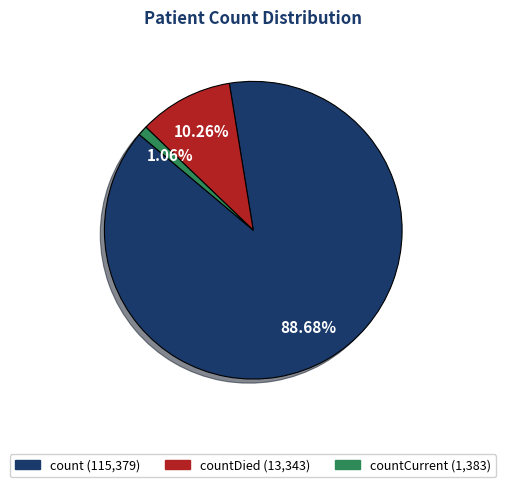

Is there any slice that represents more than half of the pie?

Yes